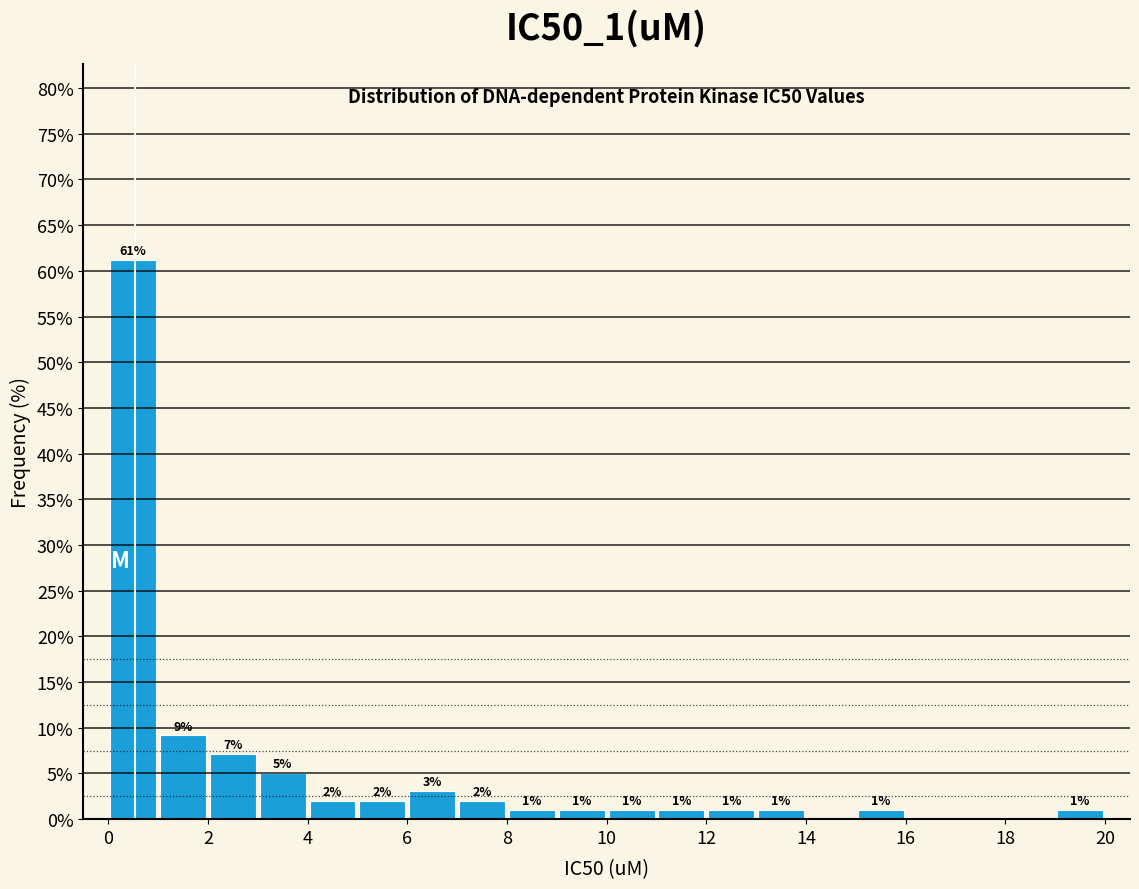

Which range on the x-axis has the tallest bar?

0 to 1